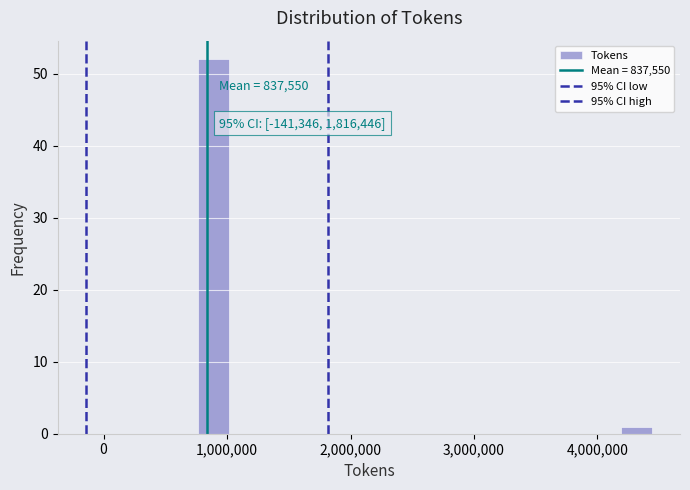

Read against the x-axis, roughly where is the centre of the tallest bar?

900000